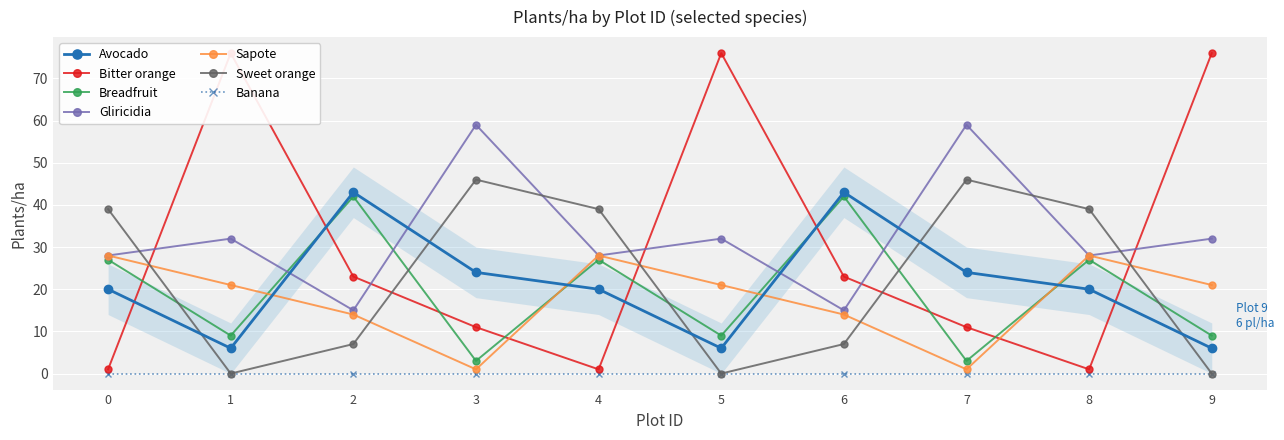

The Gliricidia series shows 21 at 3. True or false?

False